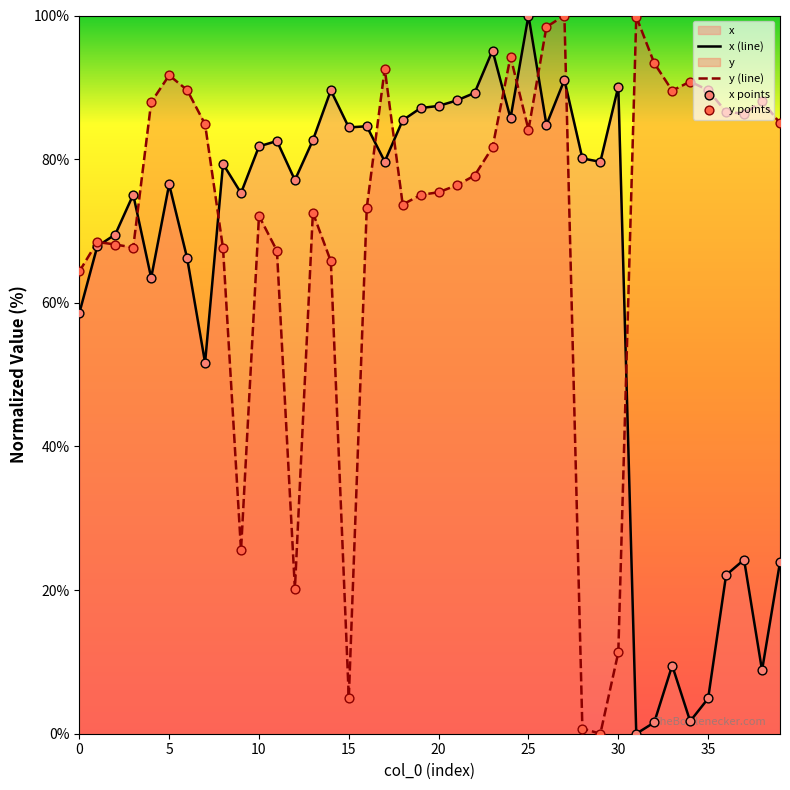

Rank the series by their average value, from lowest to highest.

x (line), y (line)